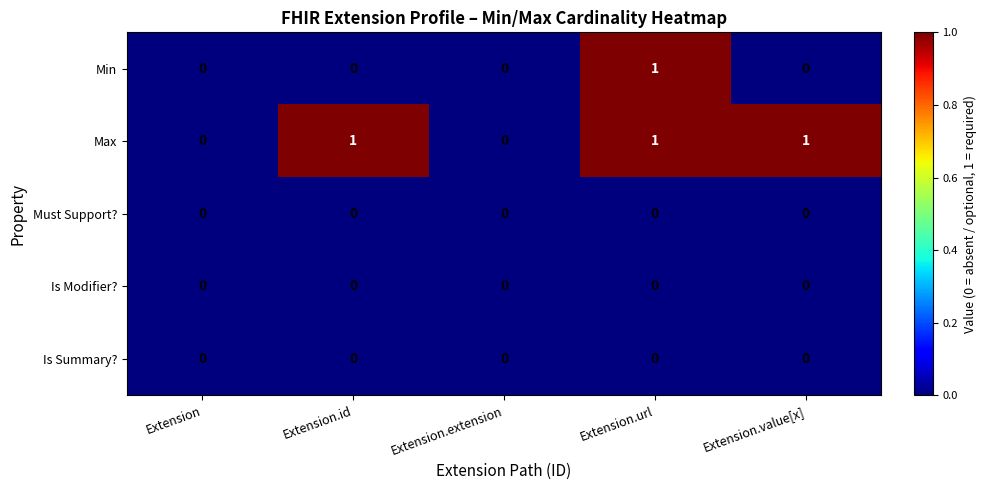

Between Extension.extension and Extension.value[x], which series saw the biggest shift?

Max